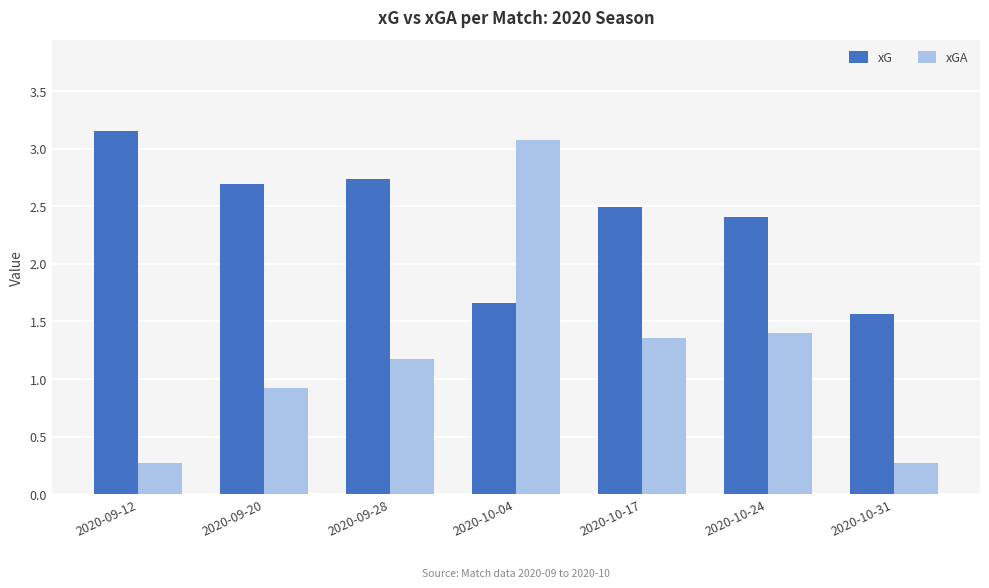

At which label is xGA closest to 1?

2020-09-20